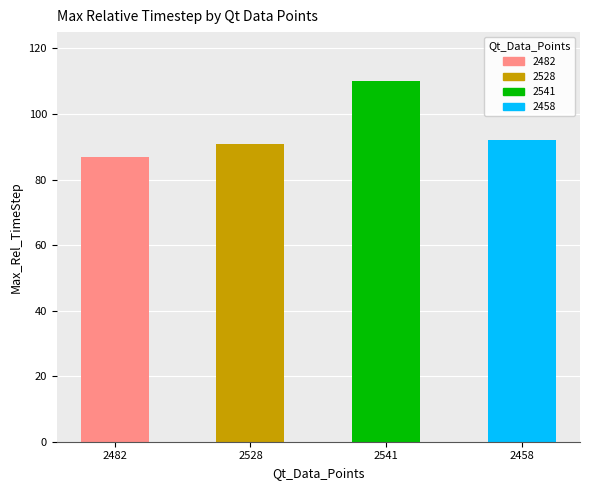

What is the label of the 4th bar from the left?

2458